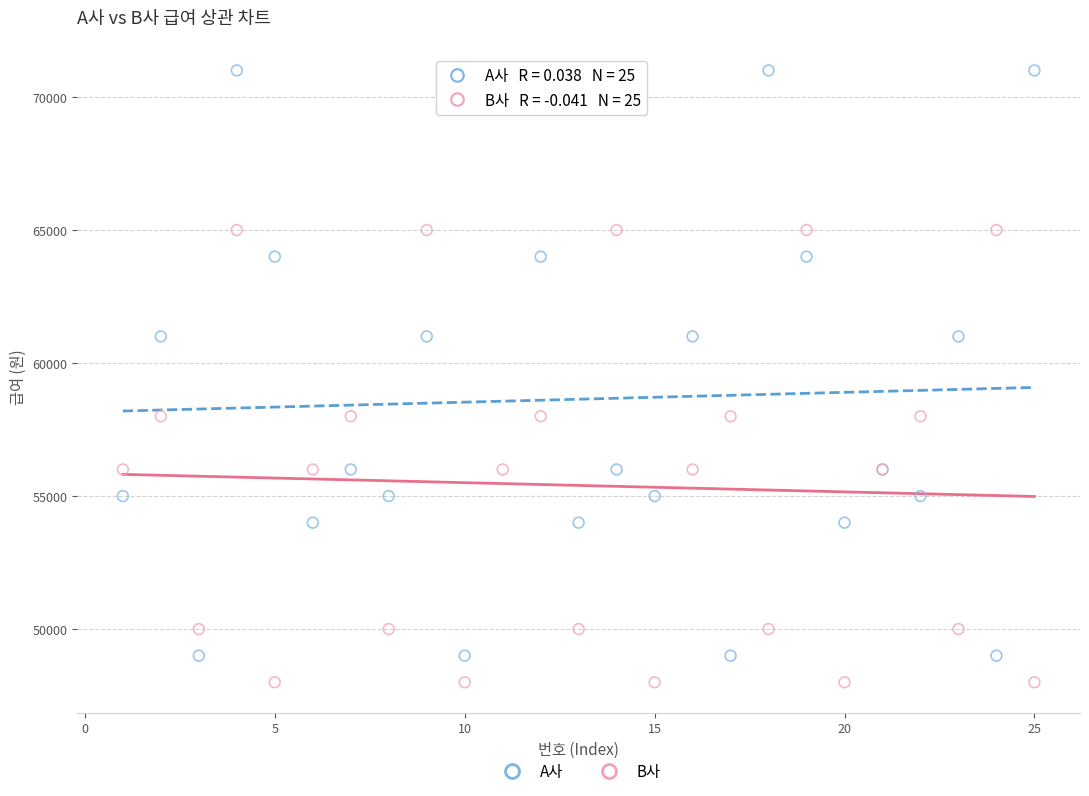

What is the X range (max minus min) for the scatter plot?

24